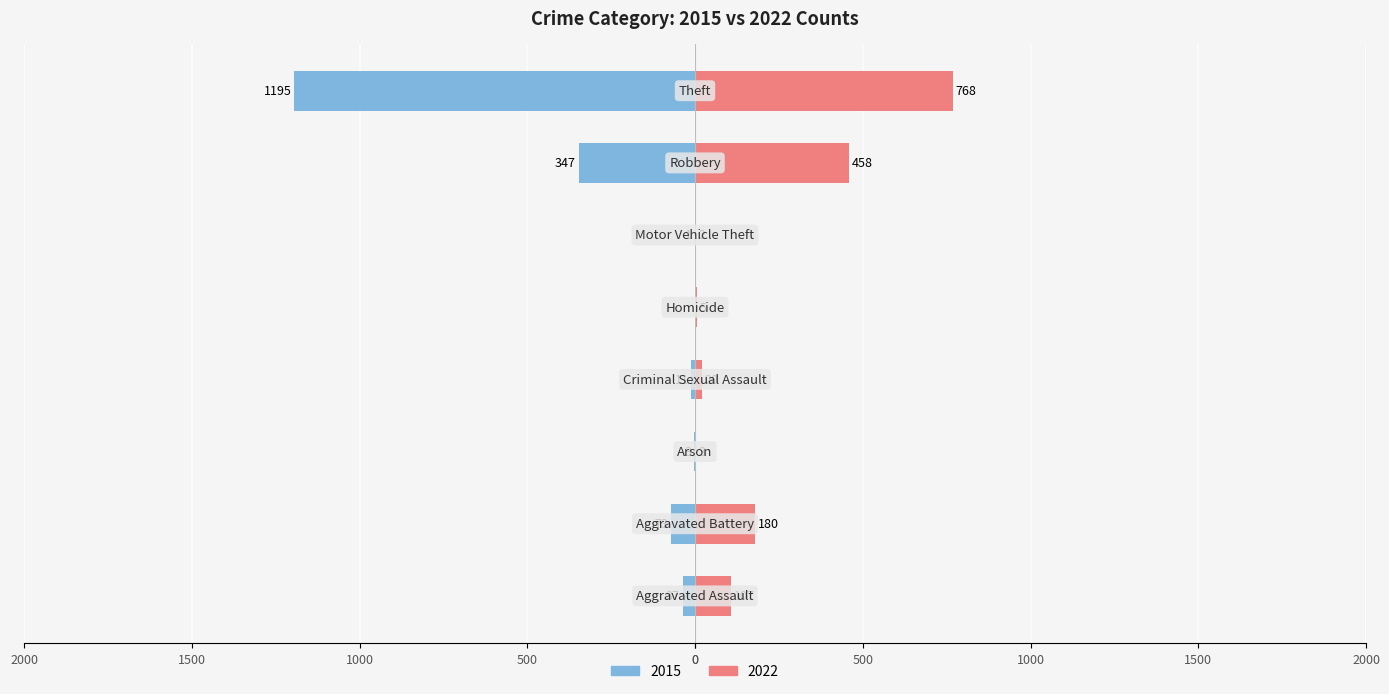

What is the spread (max minus min) of values at Criminal Sexual Assault?

18